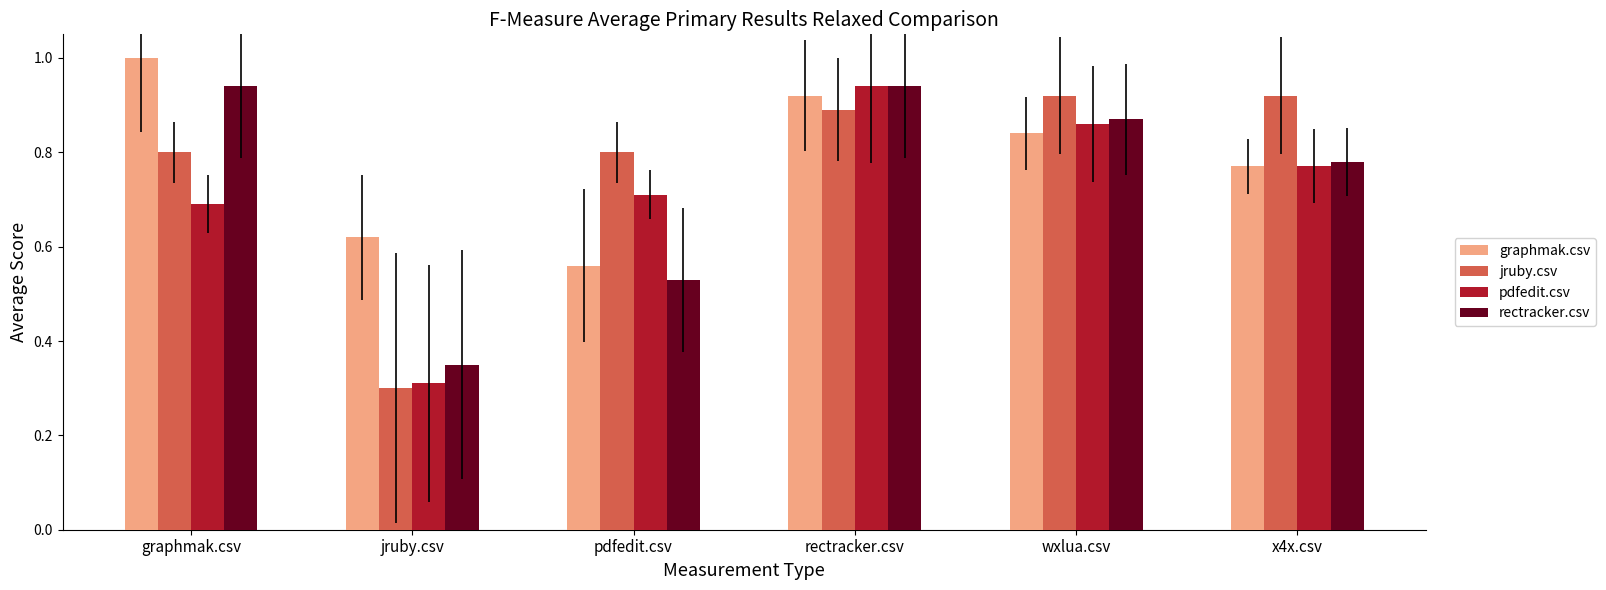

What is the greatest value displayed?

1.0